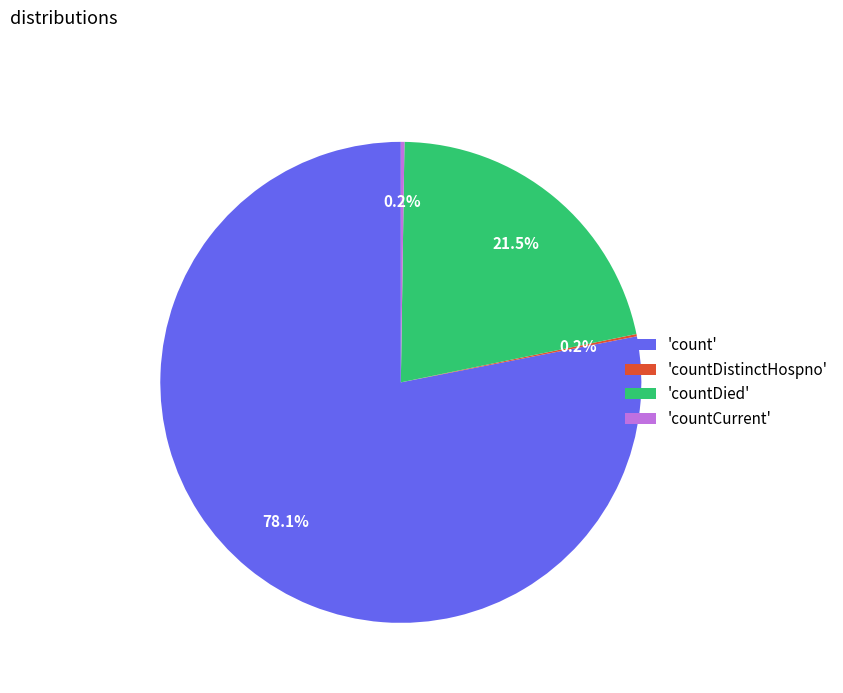

Which slice is the largest?

'count'